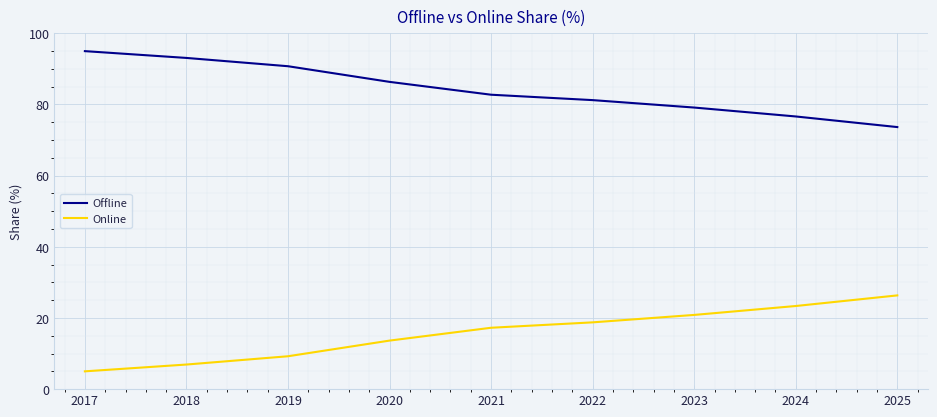

At which label is Online closest to 15?

2020